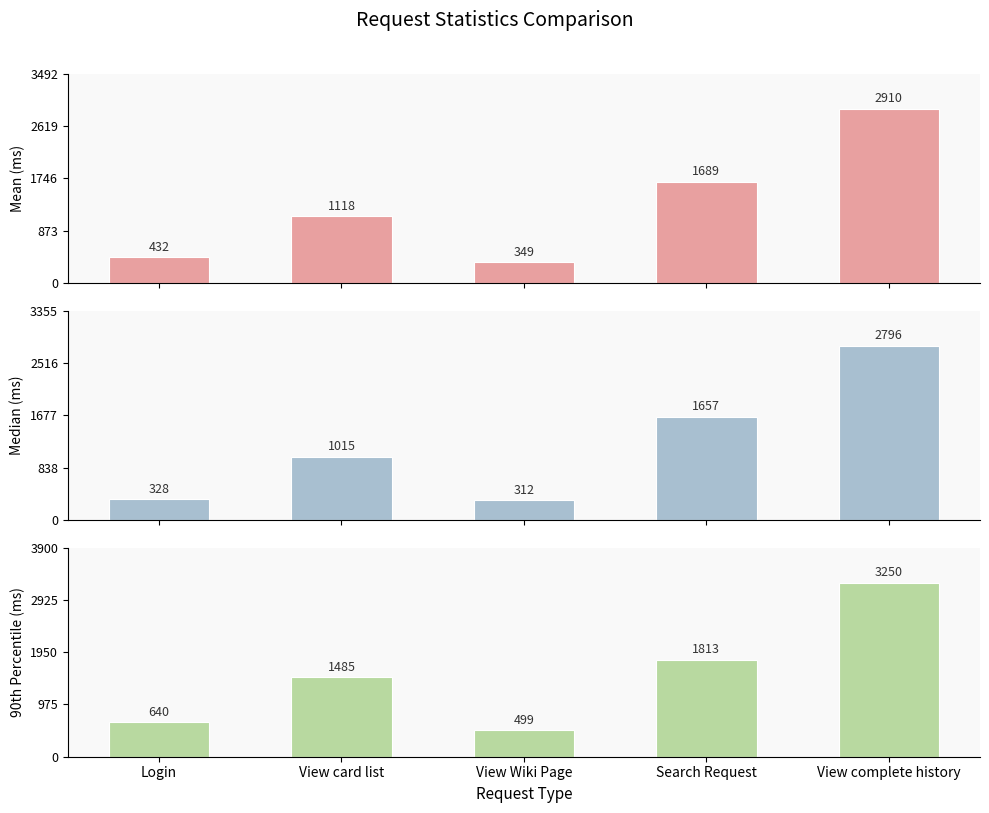

Are the bars grouped side by side (vs. stacked)?

Yes